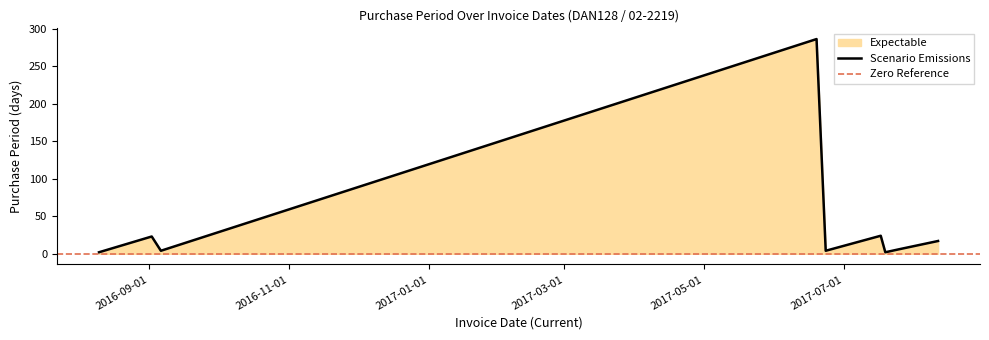

Between 2017-07-19 and 2017-06-19, which is larger?

2017-06-19